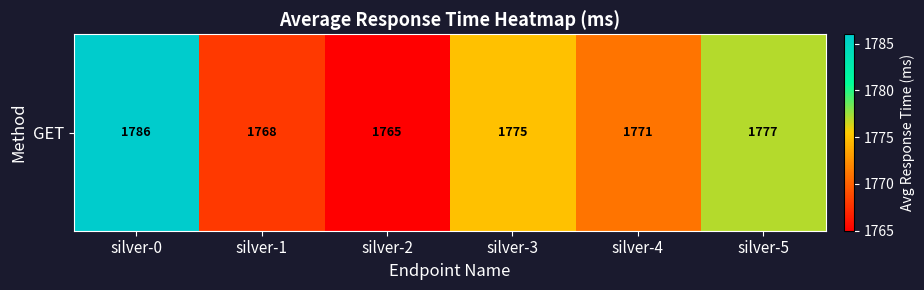

List the labels in order of value, largest first.

silver-0, silver-5, silver-3, silver-4, silver-1, silver-2